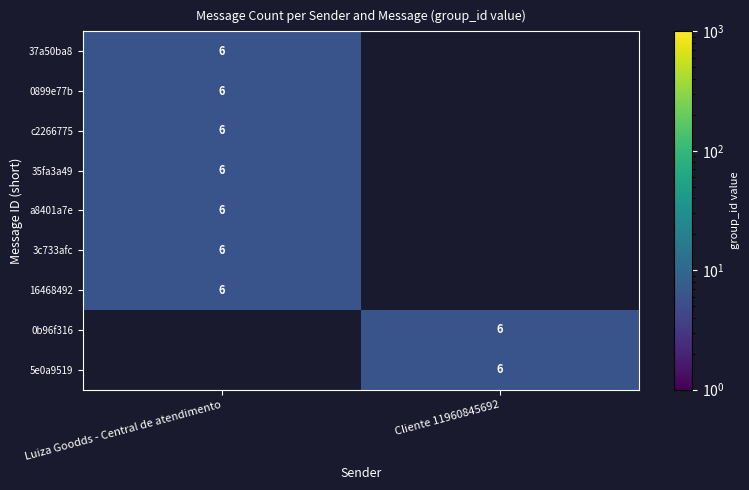

Is it true that 37a50ba8 equals 9 at Luiza Goodds - Central de atendimento?

False